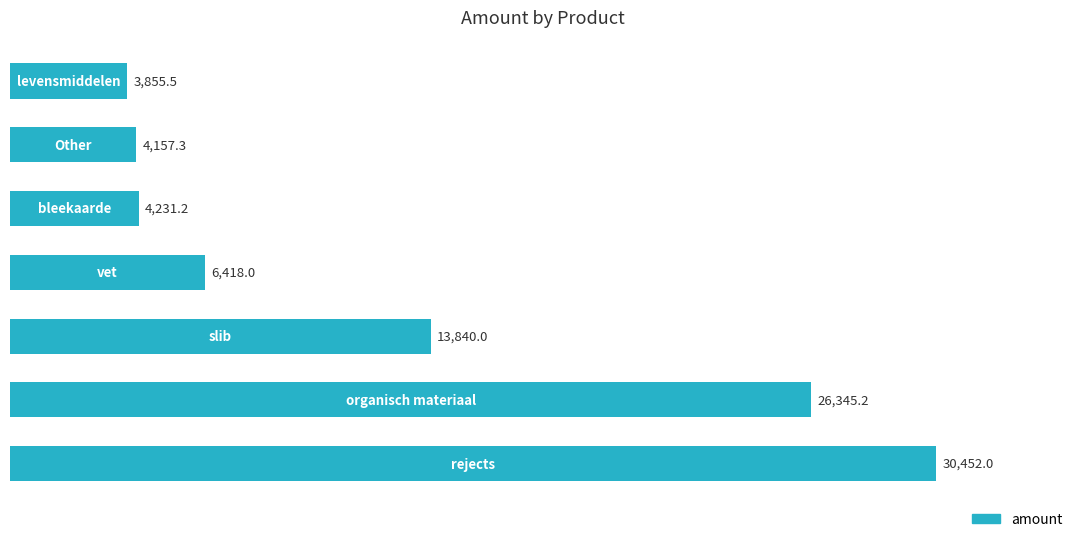

What is the maximum value shown in the chart?

30452.0